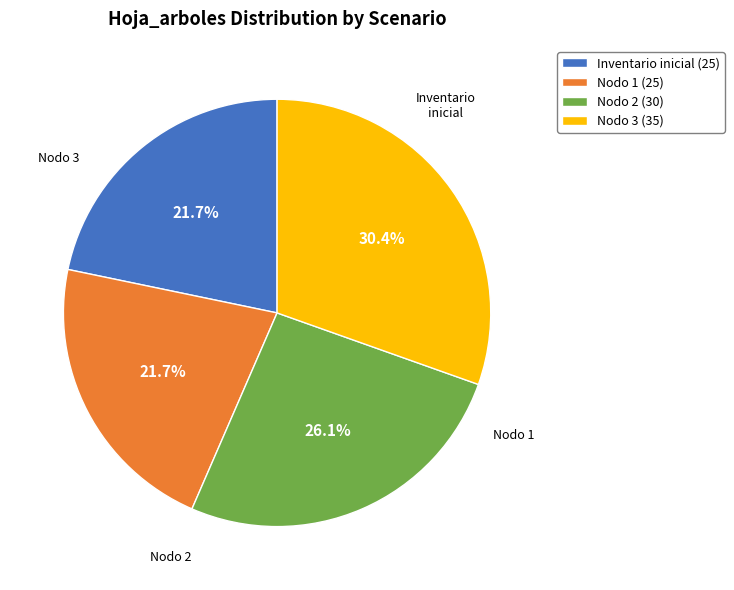

Is Inventario inicial (25) the majority of the pie?

No